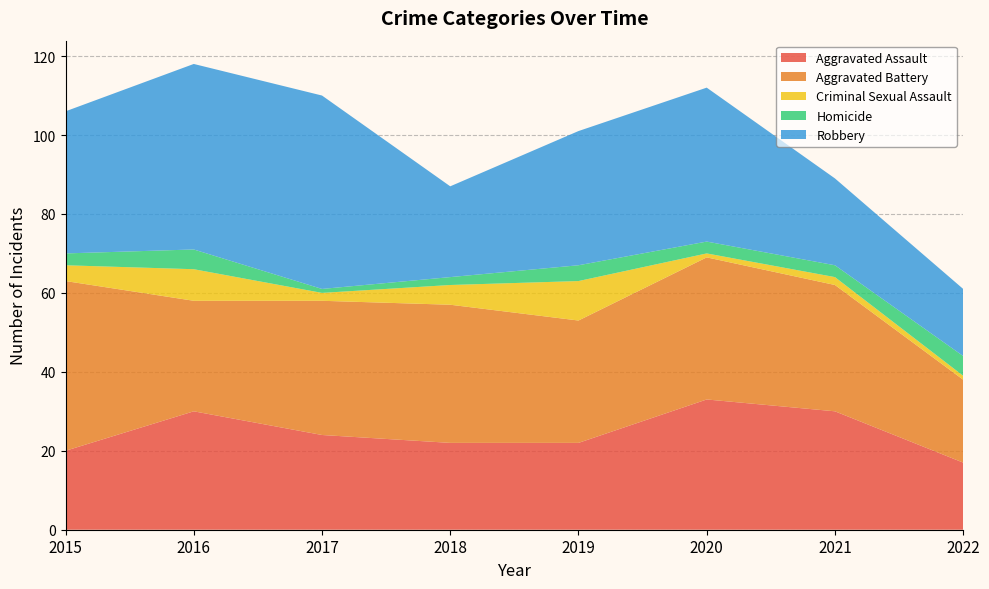

Reading right to left, what are all the values shown in this chart?

Aggravated Assault: 17	30	33	22	22	24	30	20
Aggravated Battery: 21	32	36	31	35	34	28	43
Criminal Sexual Assault: 1	2	1	10	5	2	8	4
Homicide: 5	3	3	4	2	1	5	3
Robbery: 17	22	39	34	23	49	47	36